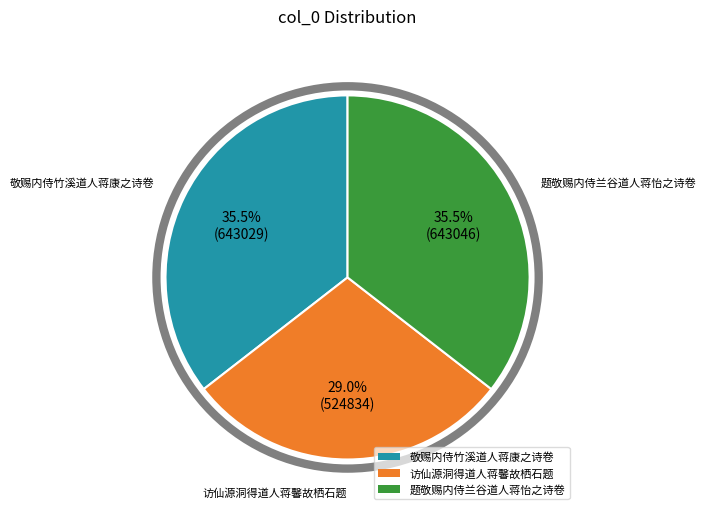

Is there a majority slice in this chart?

No